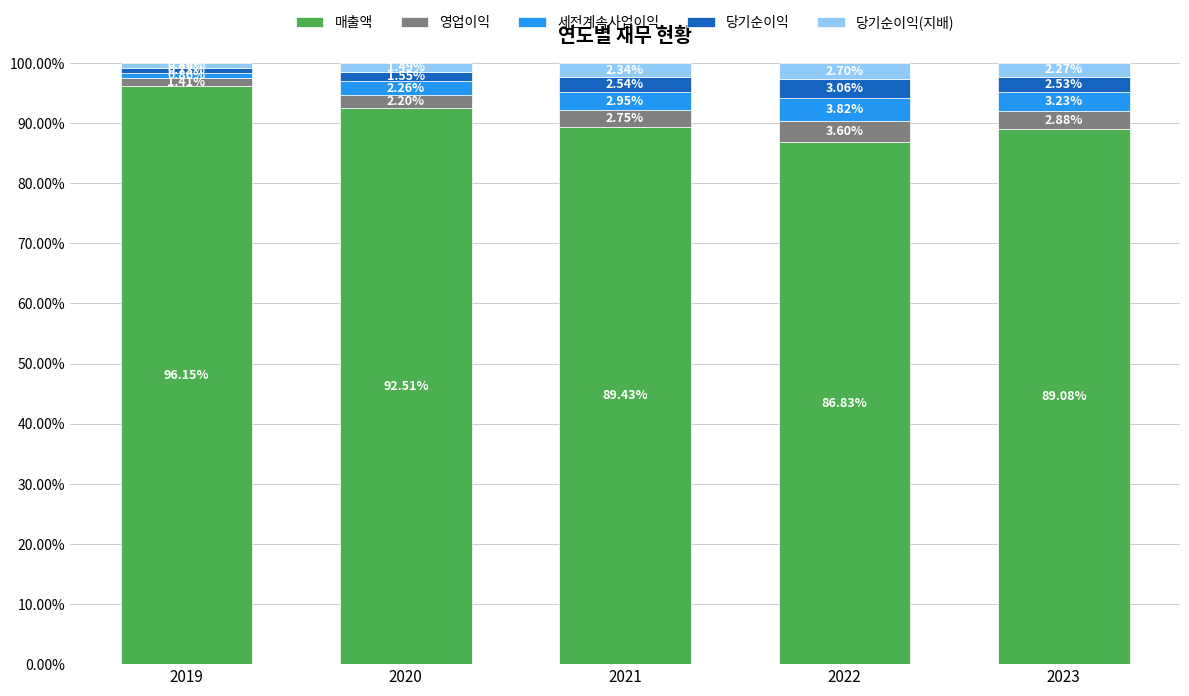

What is the total value across all series at 2023?

100.0